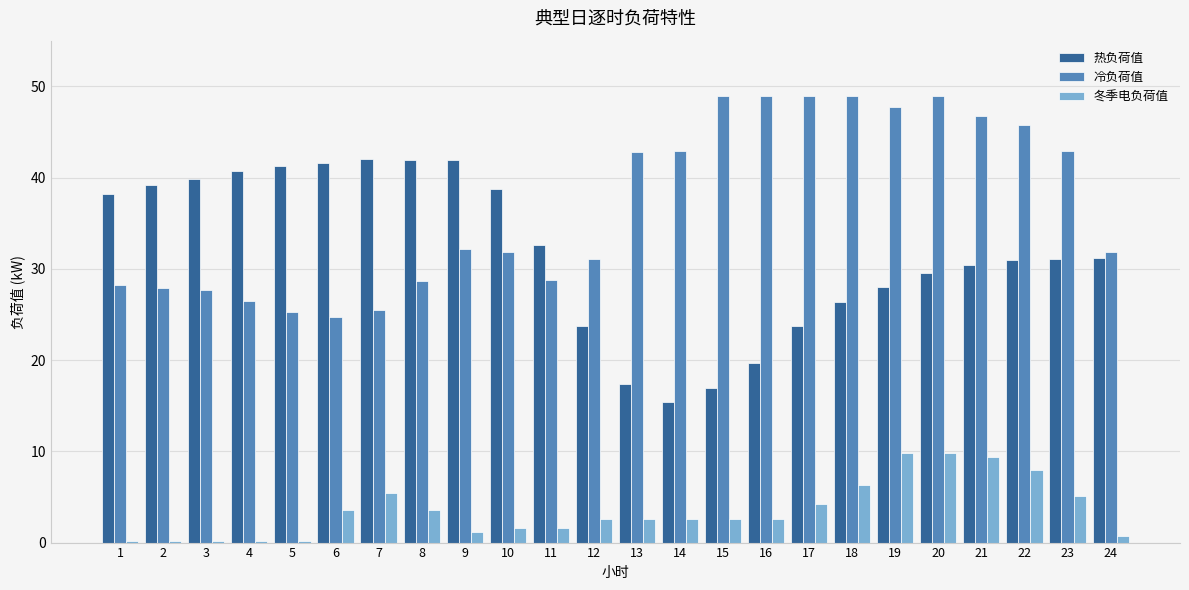

What is the minimum value for 冷负荷值?

24.7